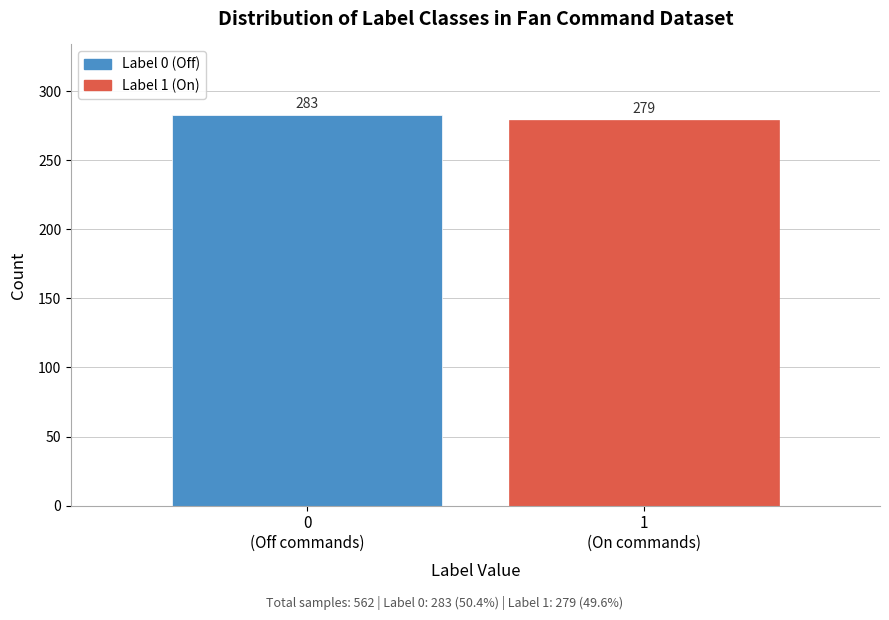

Reading left to right, transcribe all the data shown in this chart.

283	279